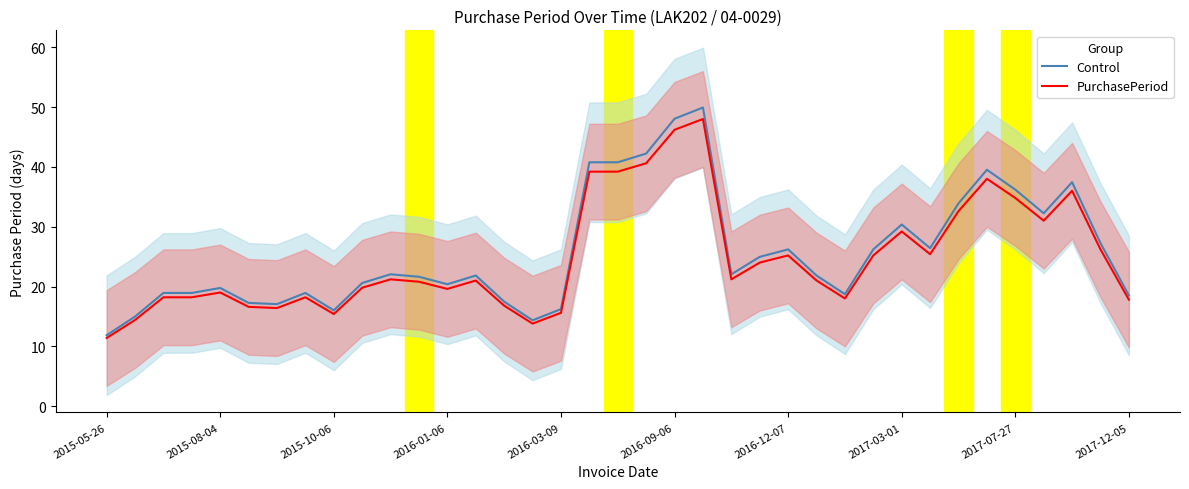

What is the minimum value for Control?

11.9